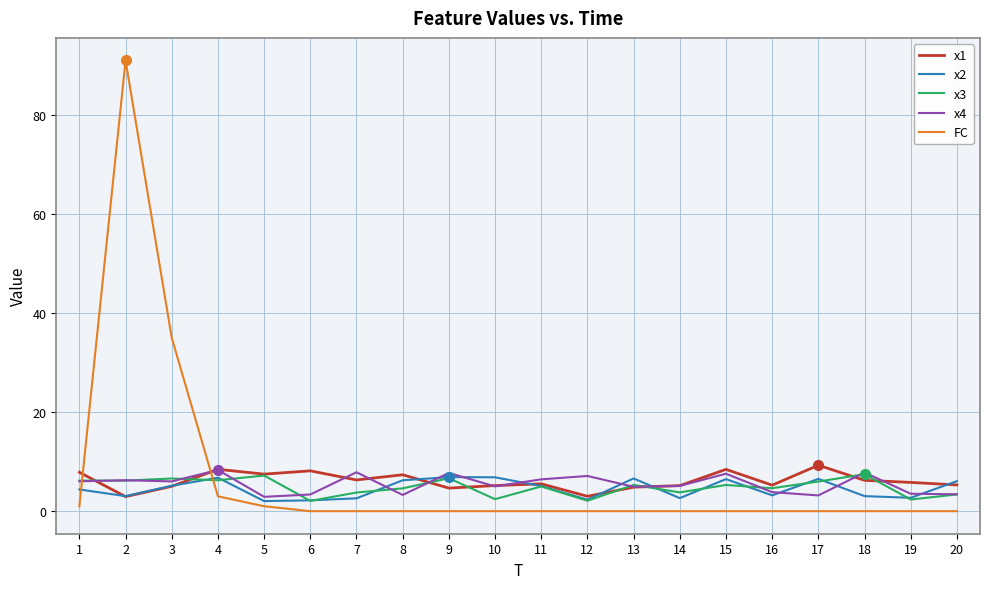

What is the greatest value displayed?

91.0